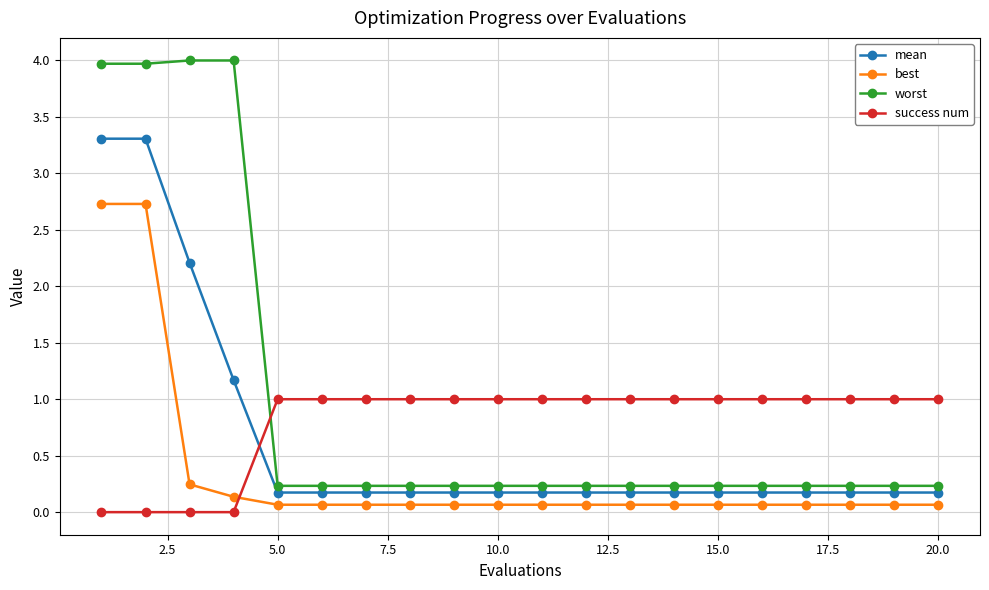

Which series has the largest total across all categories?

worst